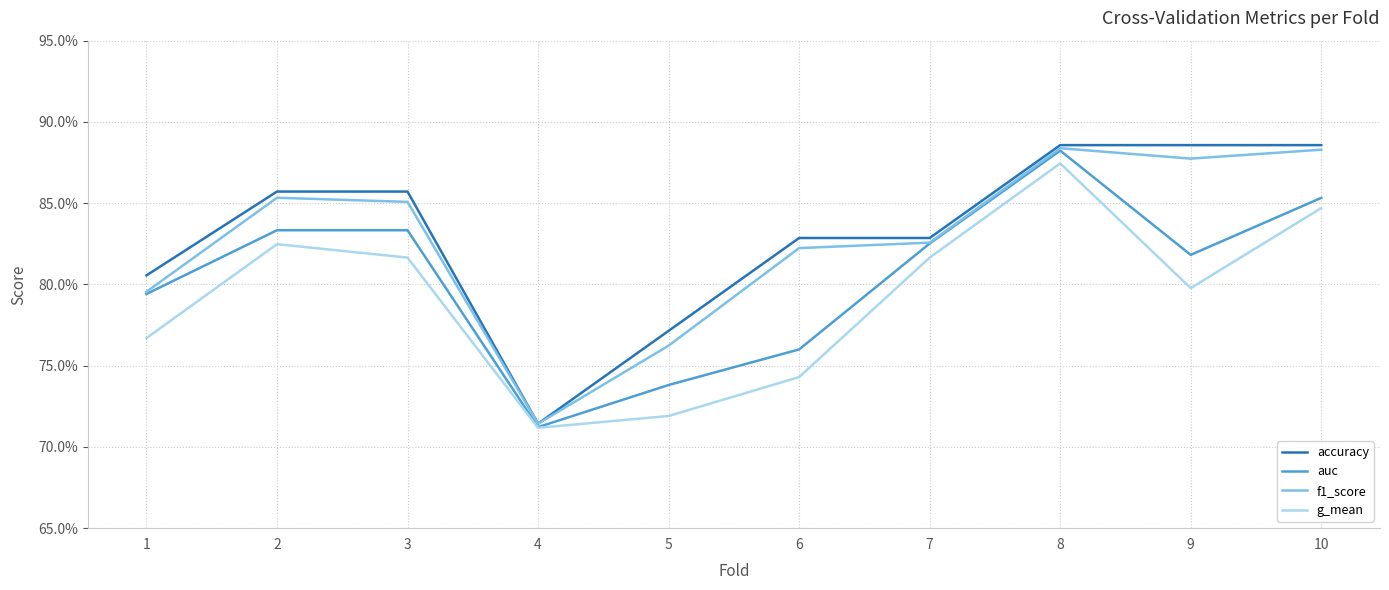

True or false: g_mean has more than 2 points higher than both neighbors.

False